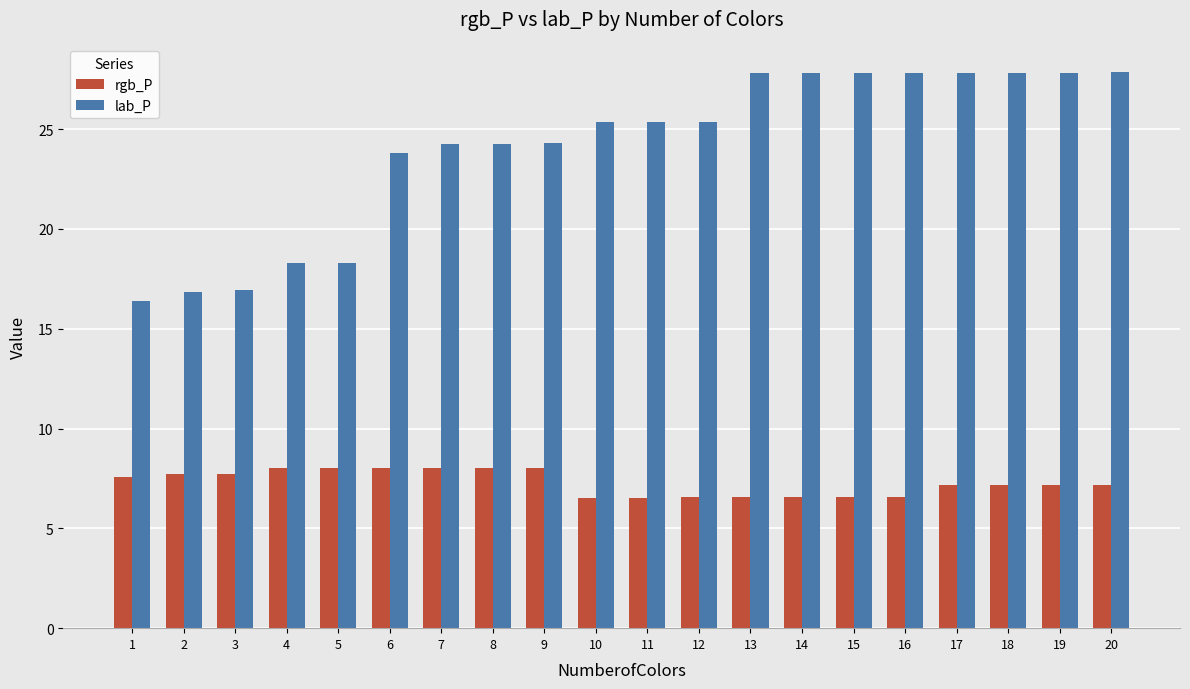

Rank the series at 16 from highest to lowest value.

lab_P, rgb_P